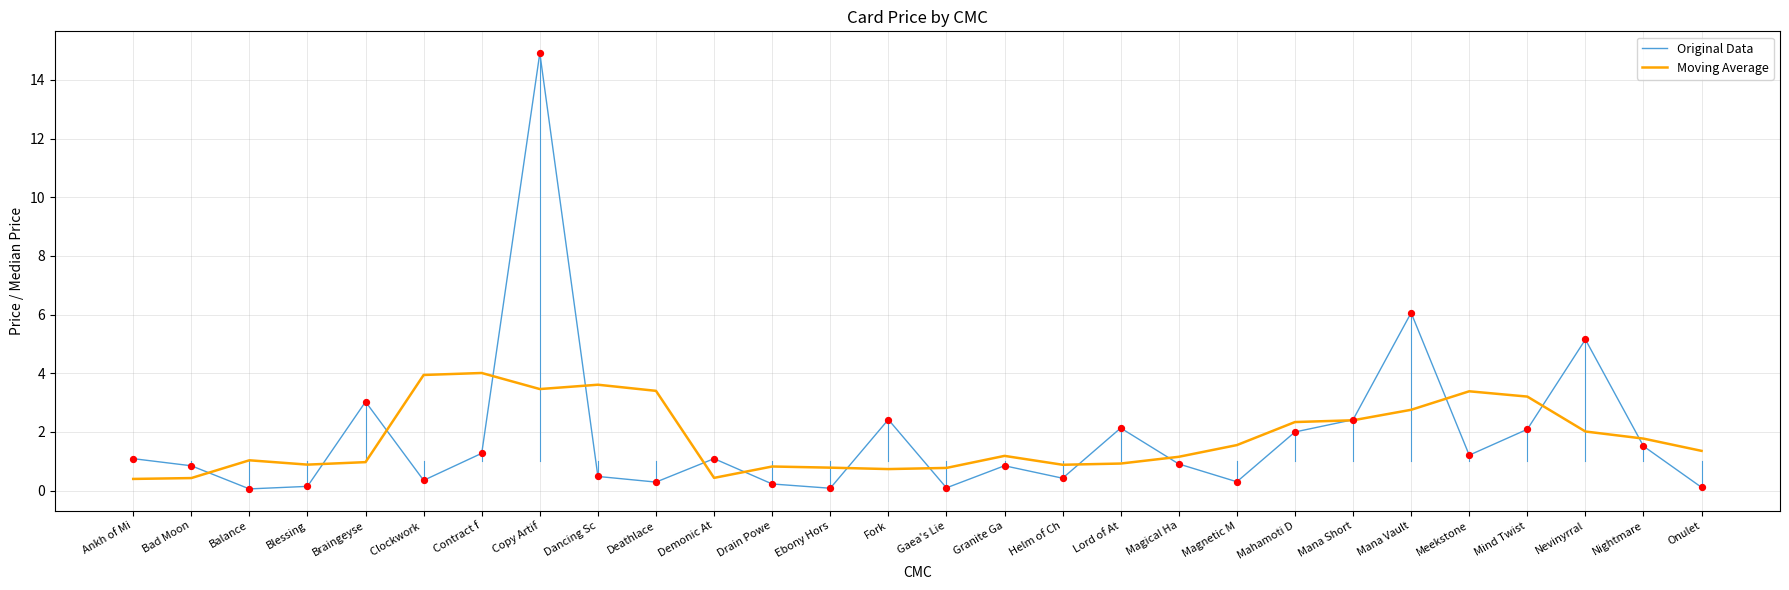

At which category is the sum across all series the highest?

Copy Artif